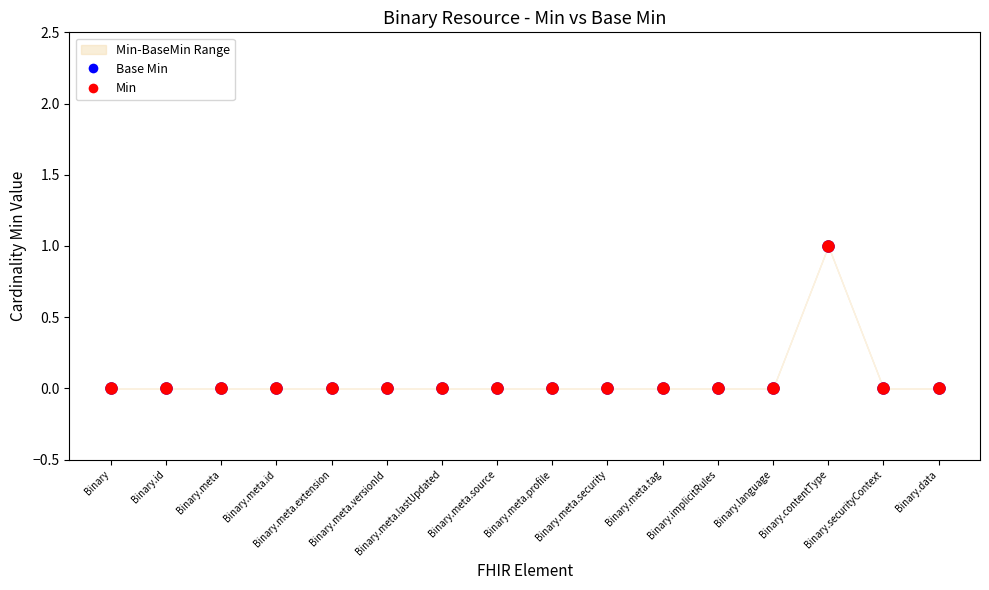

At how many categories does at least one series exceed 0?

1